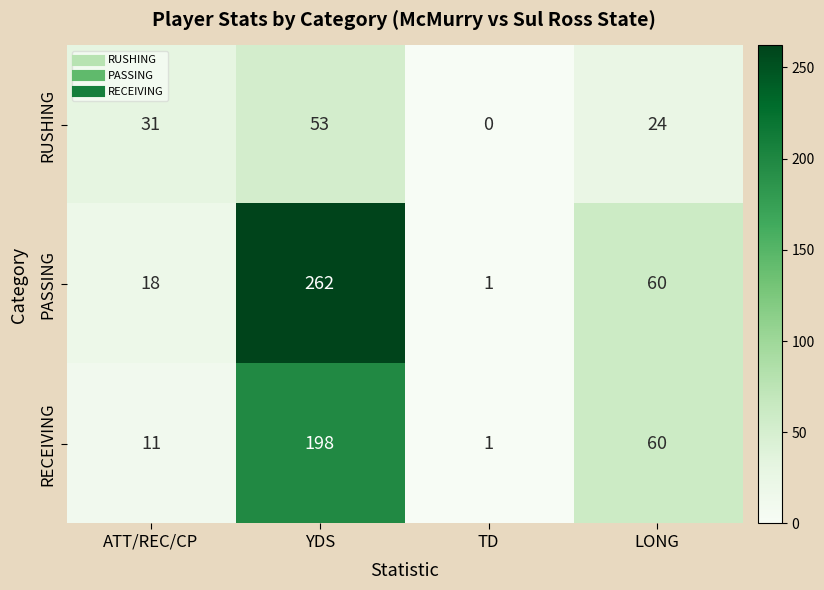

How many values in the RECEIVING series are below 60?

2